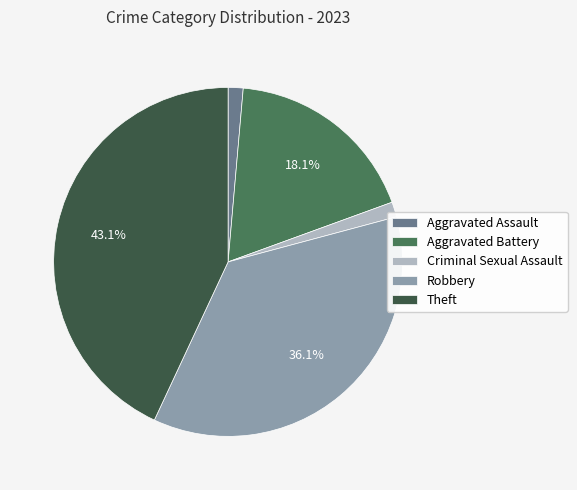

Combined, do Robbery and Aggravated Assault account for over 50%?

No